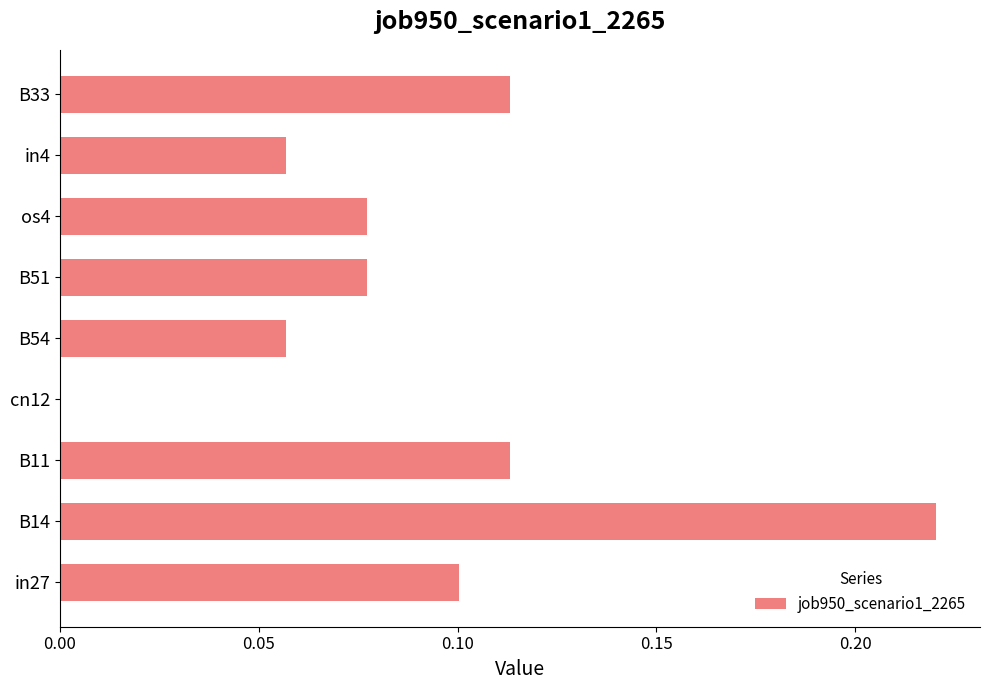

What is the sum of all values?

0.8